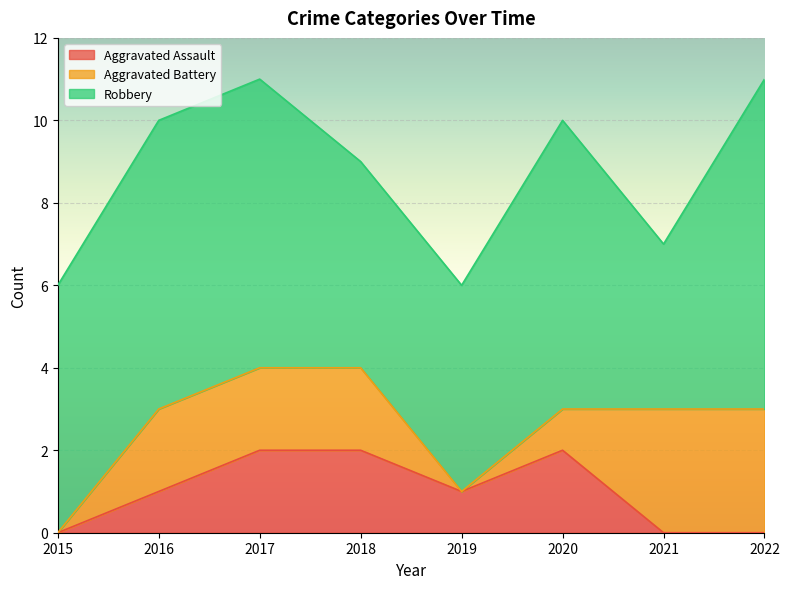

List the series in order of their peak value, highest first.

Robbery, Aggravated Battery, Aggravated Assault